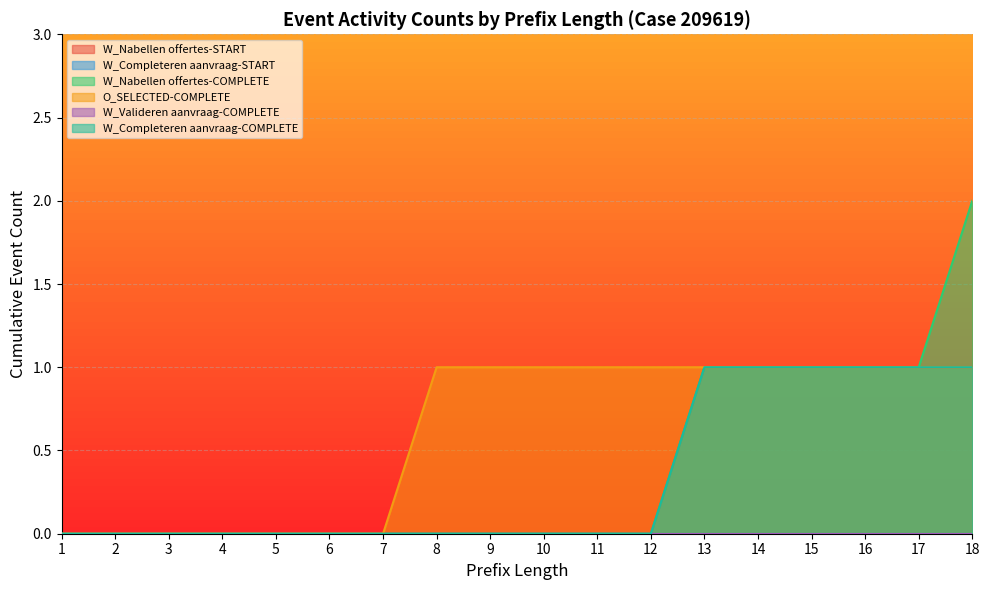

True or false: W_Nabellen offertes-START has a value of 0 at 12.

False